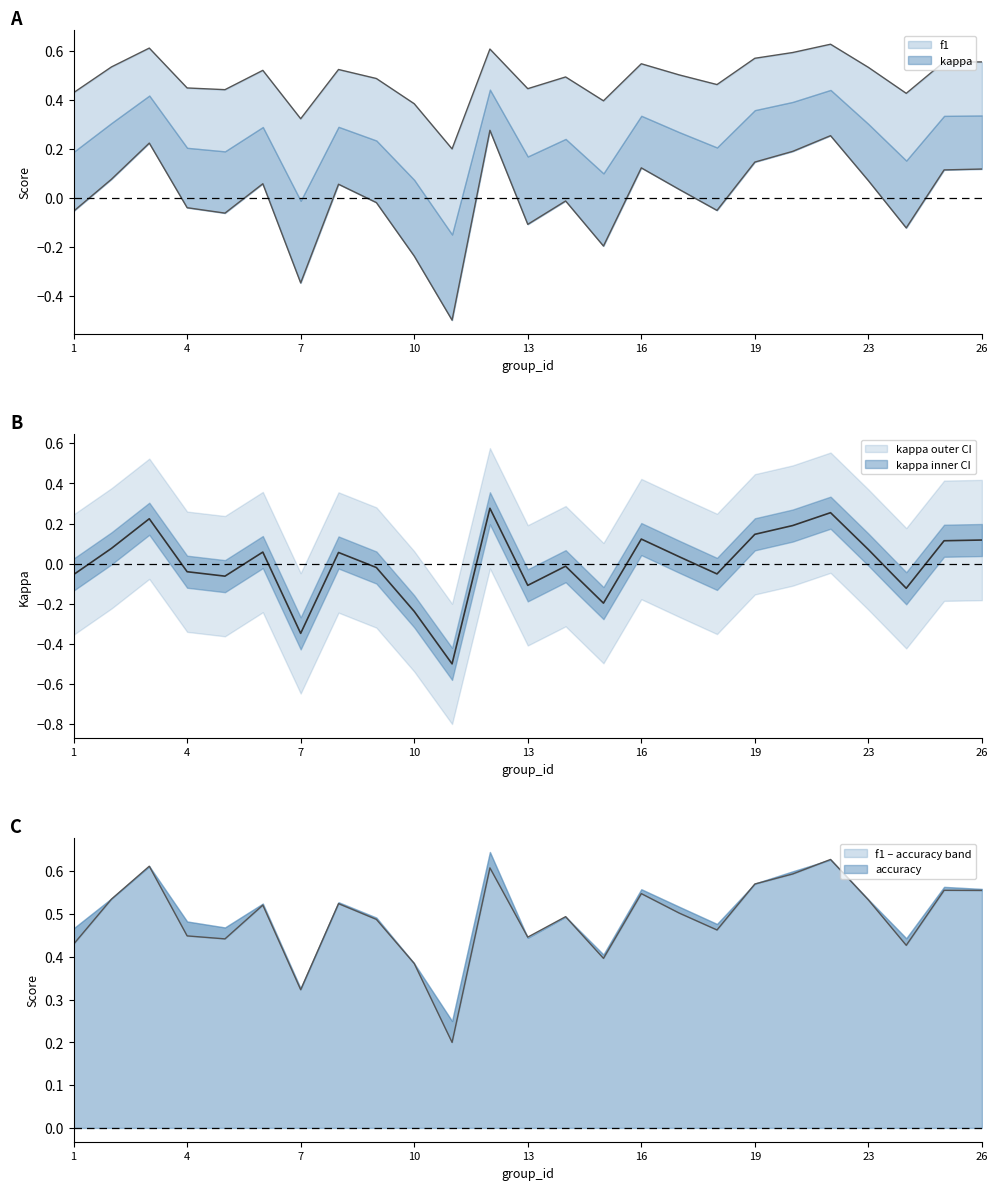

What is the approximate value of f1 at 23?

0.5